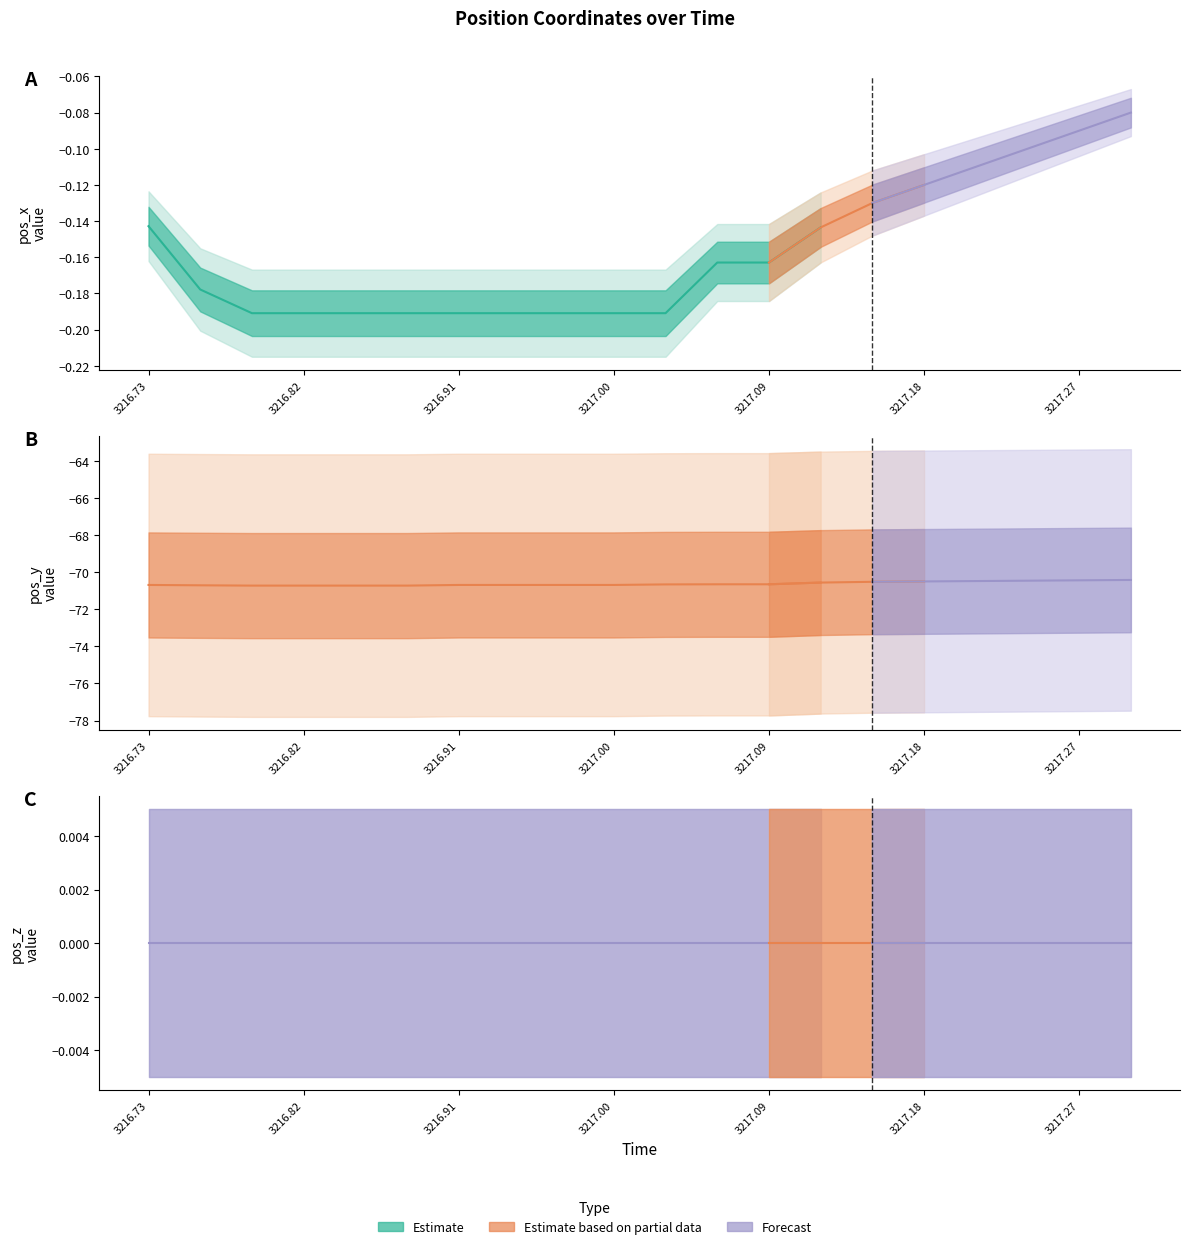

True or false: pos_z and pos_x intersect in this chart.

False